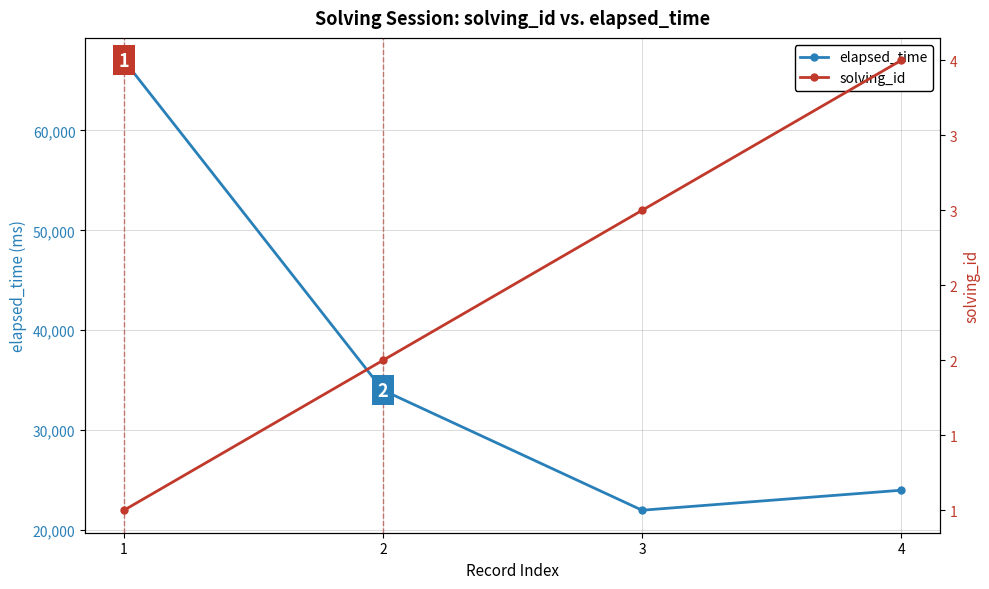

Which label corresponds to the smallest value in the chart?

1